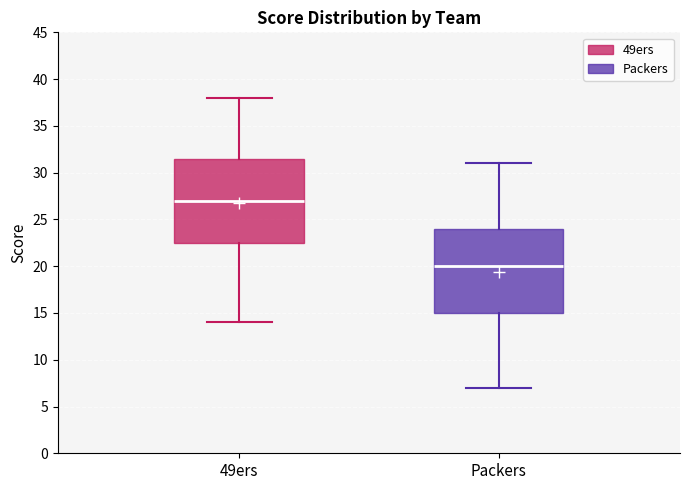

Reading left to right, transcribe this box plot: for each box, give where its median line is, the range the box spans, and where its two whiskers end, as read against the y-axis. The values are not printed on the chart, so give them approximately, as read against the axis.

49ers: median 27.0, box 22.5 to 31.5, whiskers 14.0 to 38.0
Packers: median 20.0, box 15.0 to 24.0, whiskers 7.0 to 31.0